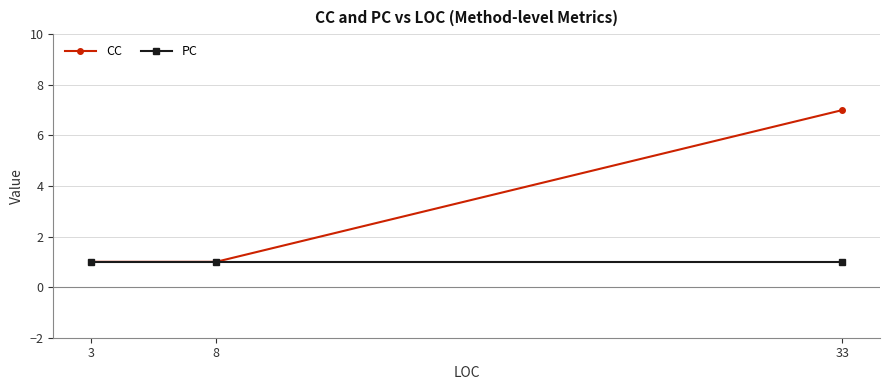

What is the value of the CC point at the 3rd from the left?

7